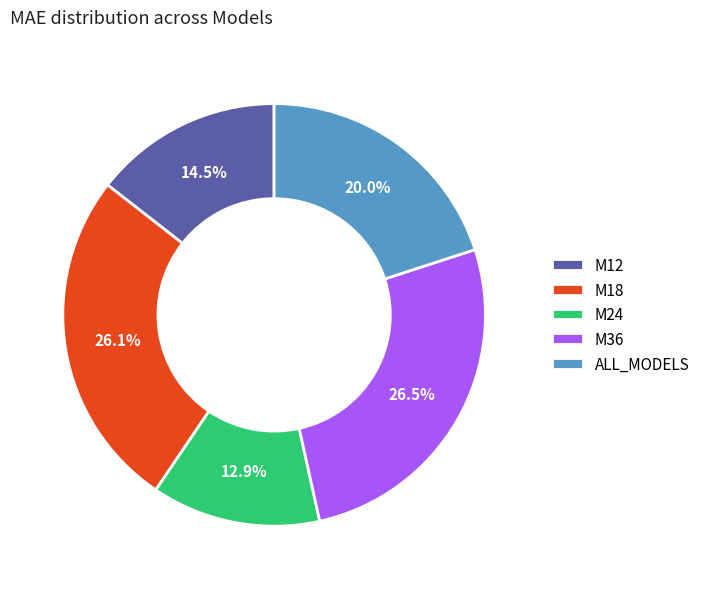

To the nearest percent, what is the difference between the largest and smallest slice percentages?

14%